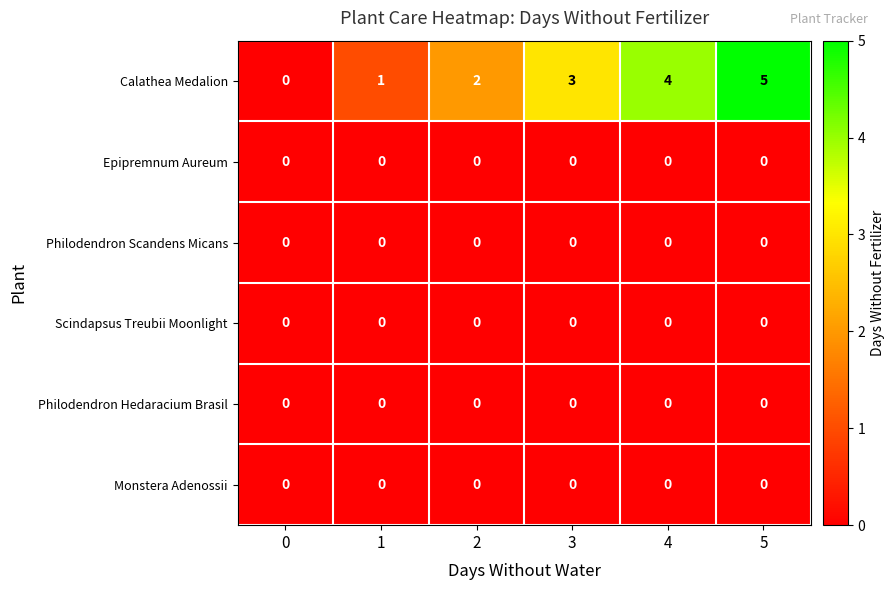

The value of Philodendron Hedaracium Brasil at 2 is 0. True or false?

True